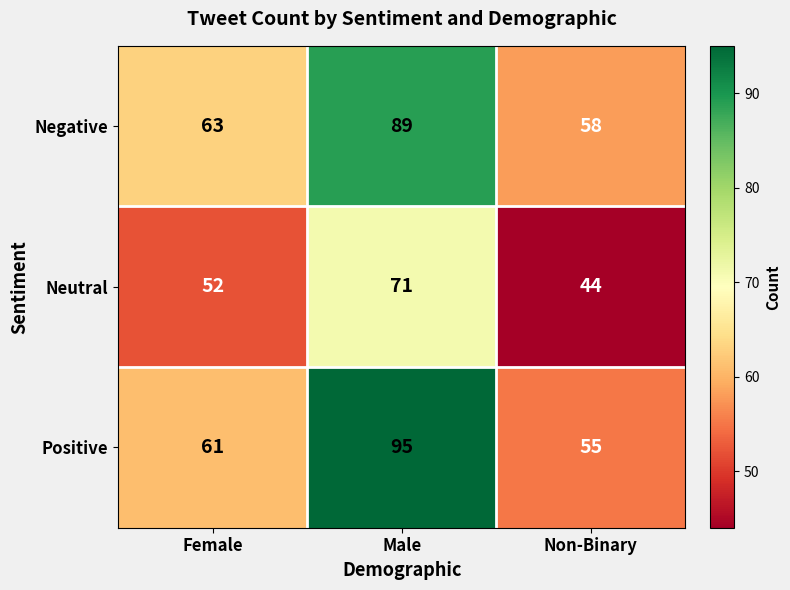

Where is Neutral nearest to the value 57?

Female